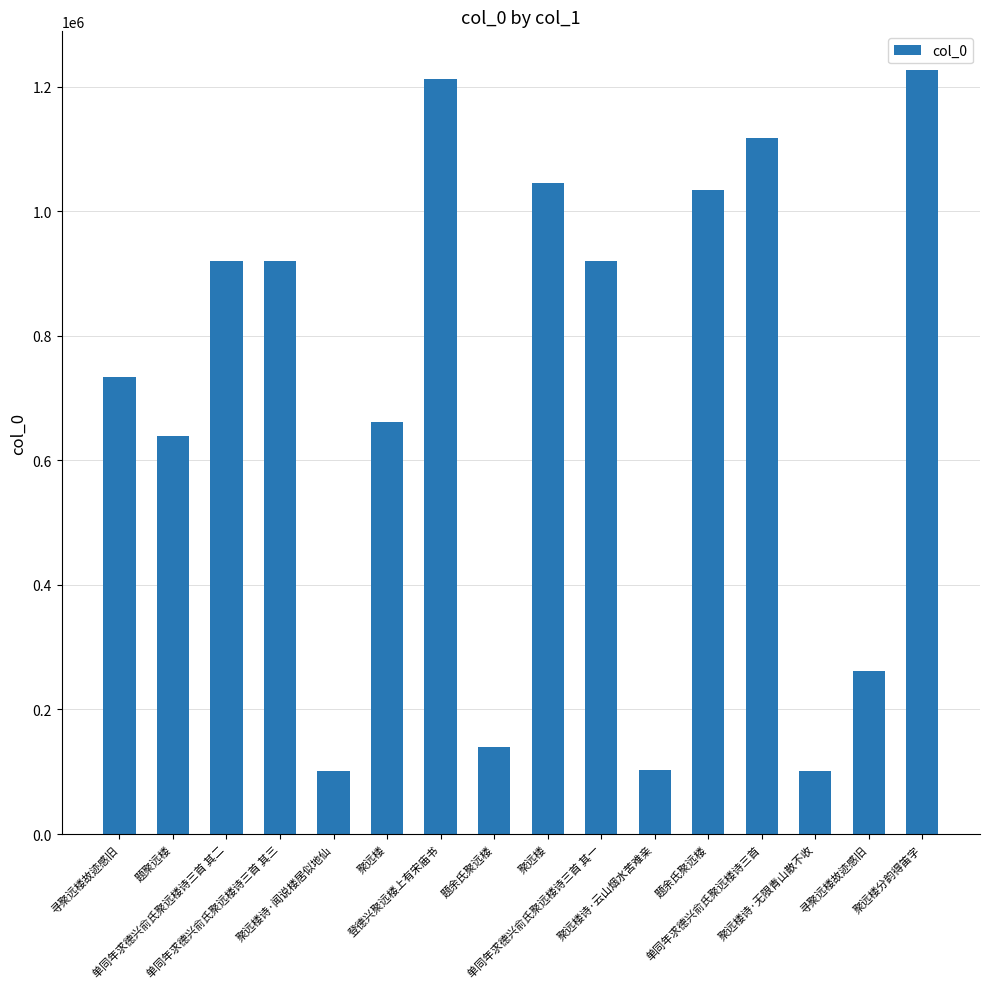

What is the sum of all values?

11136682